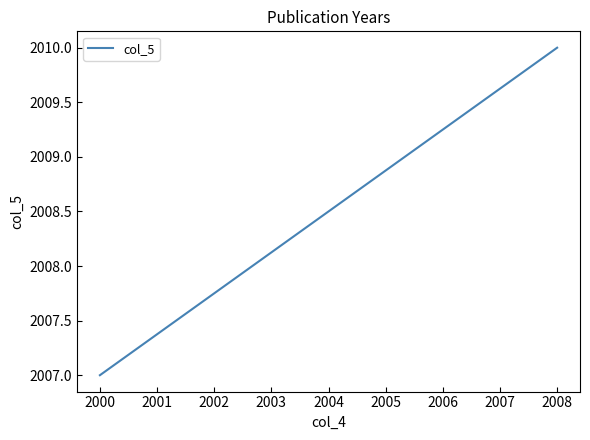

What is the value of the 2nd point from the left?

2010